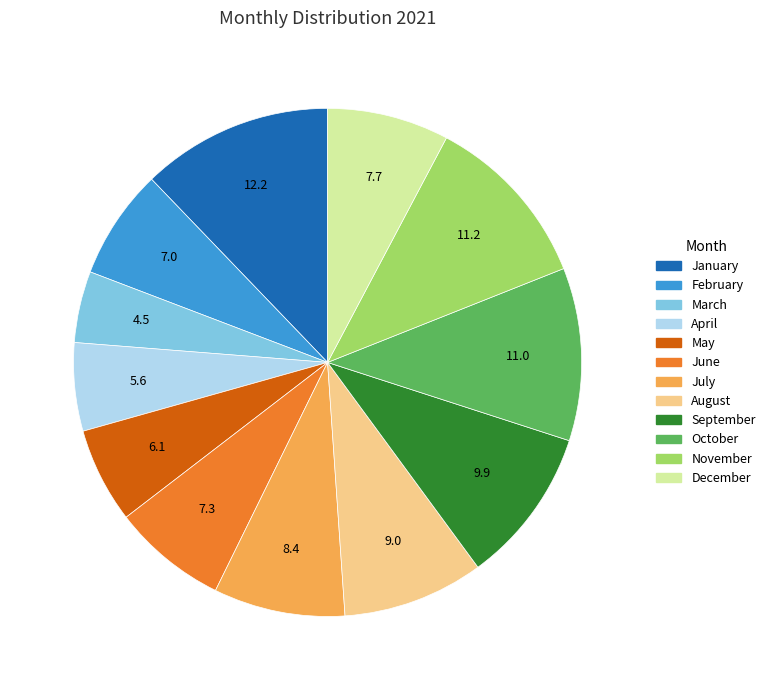

Do January and May together represent more than half of the pie?

No